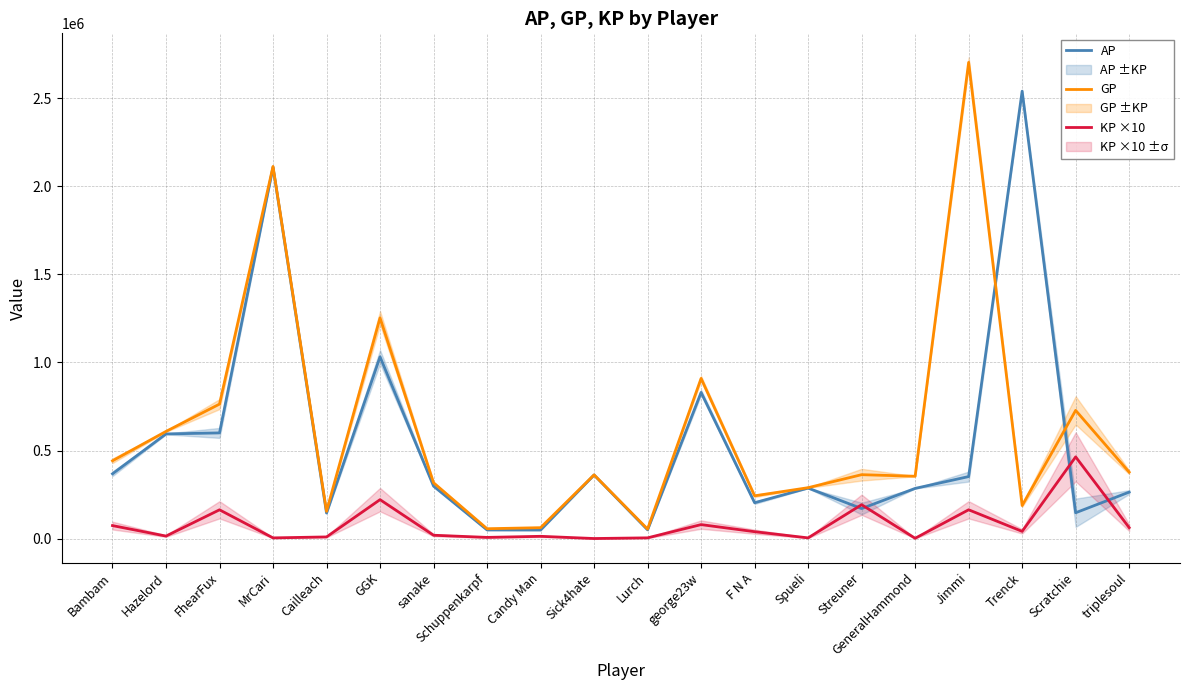

How many data points in AP are less than 297969?

10